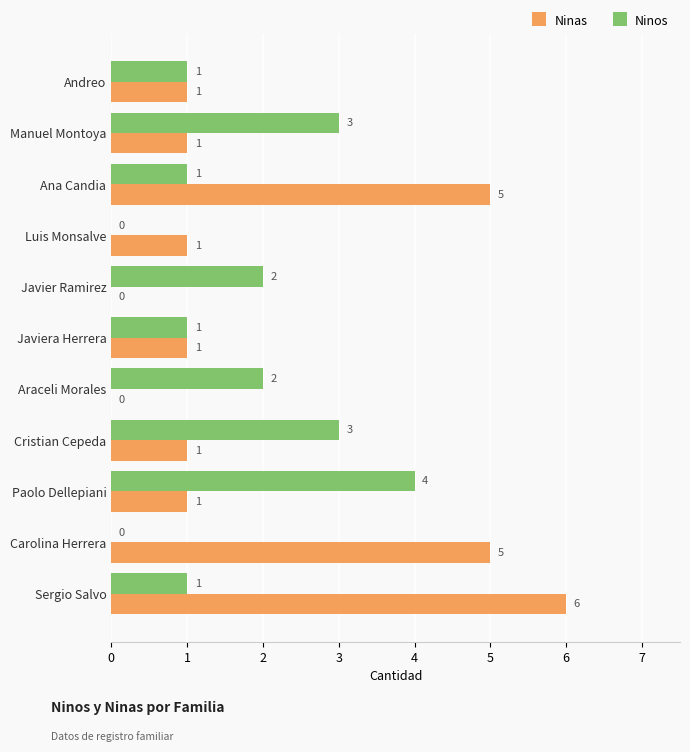

Count the number of data series in this chart.

2